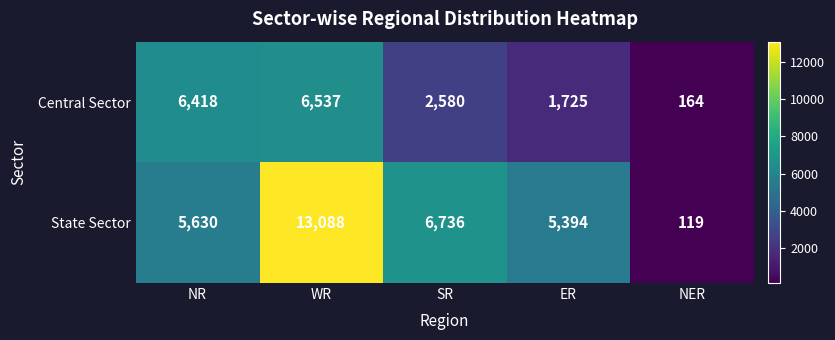

Between NR and NER, which series saw the biggest shift?

Central Sector